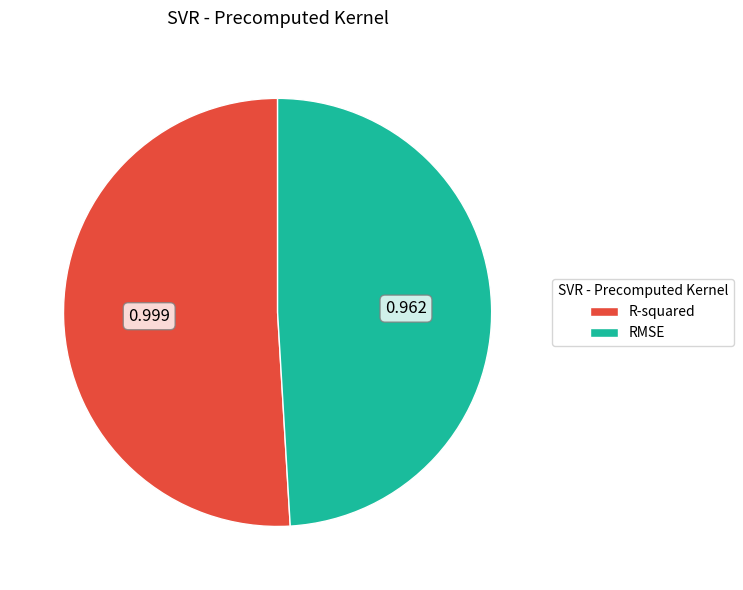

Is there a majority slice in this chart?

Yes